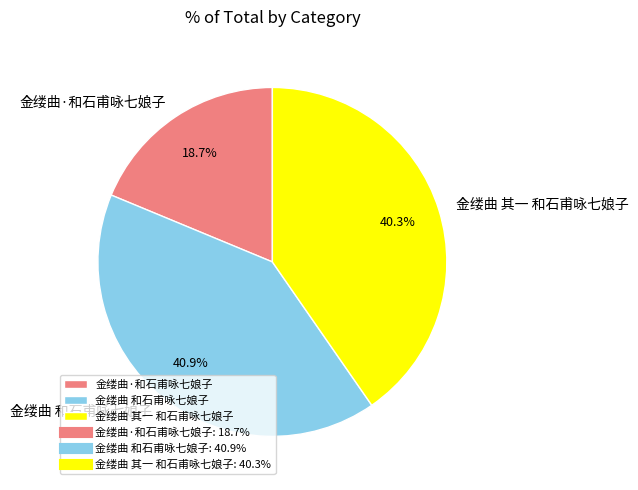

What percentage do 金缕曲·和石甫咏七娘子 and 金缕曲 其一 和石甫咏七娘子 together represent?

59.1%